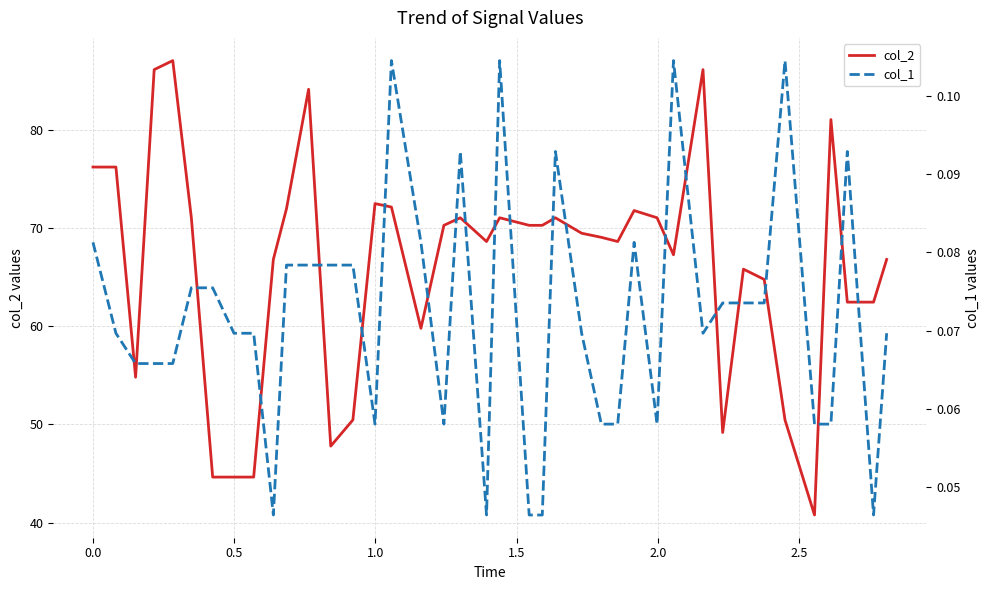

The value of col_2 at 8 is 58.4. True or false?

False